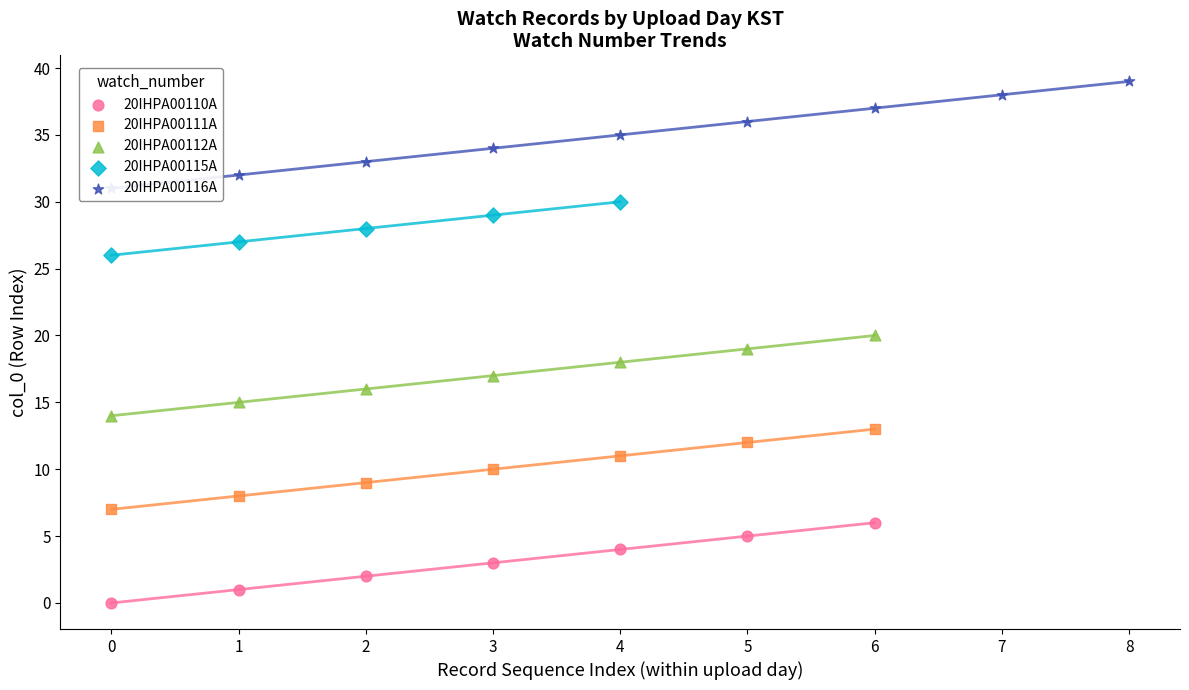

Which series contains the highest Y value?

20IHPA00112A